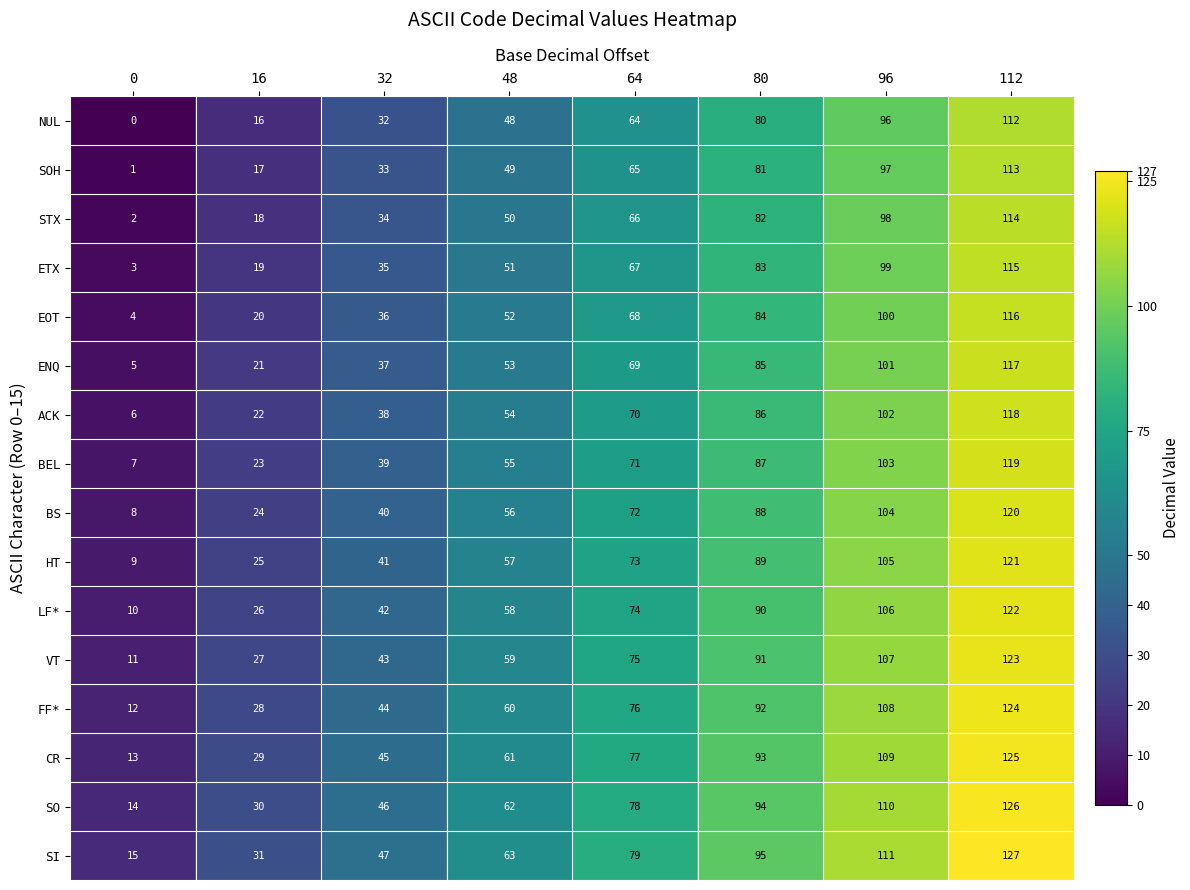

Which category has the highest value in the FF* series?

112